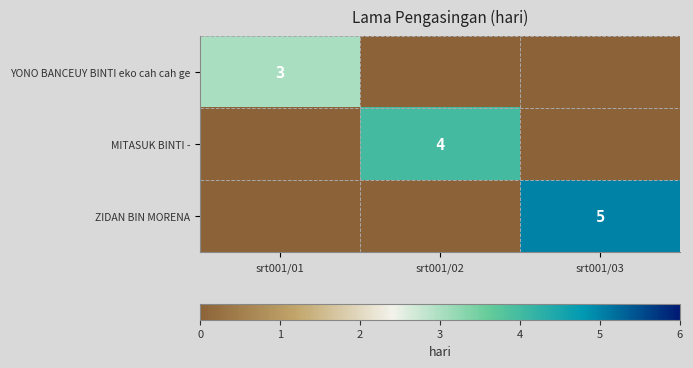

Is it true that ZIDAN BIN MORENA equals 5 at srt001/03?

True